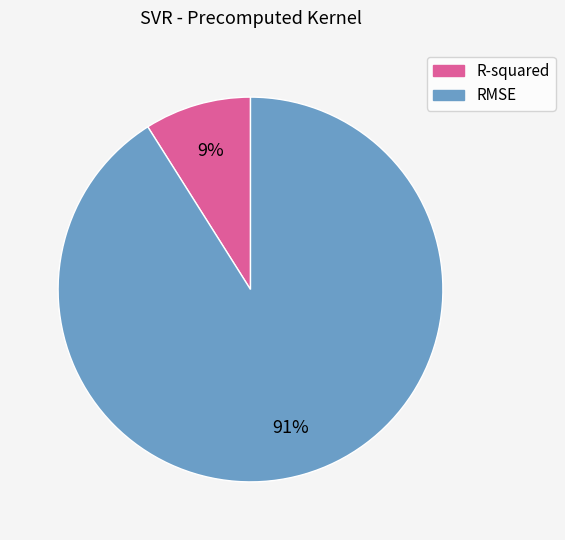

True or false: RMSE accounts for 84% of the total.

False